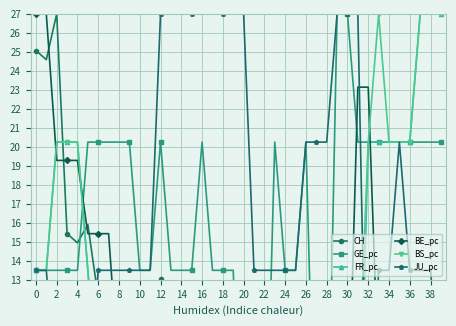

Which category has the highest value in the CH series?

2